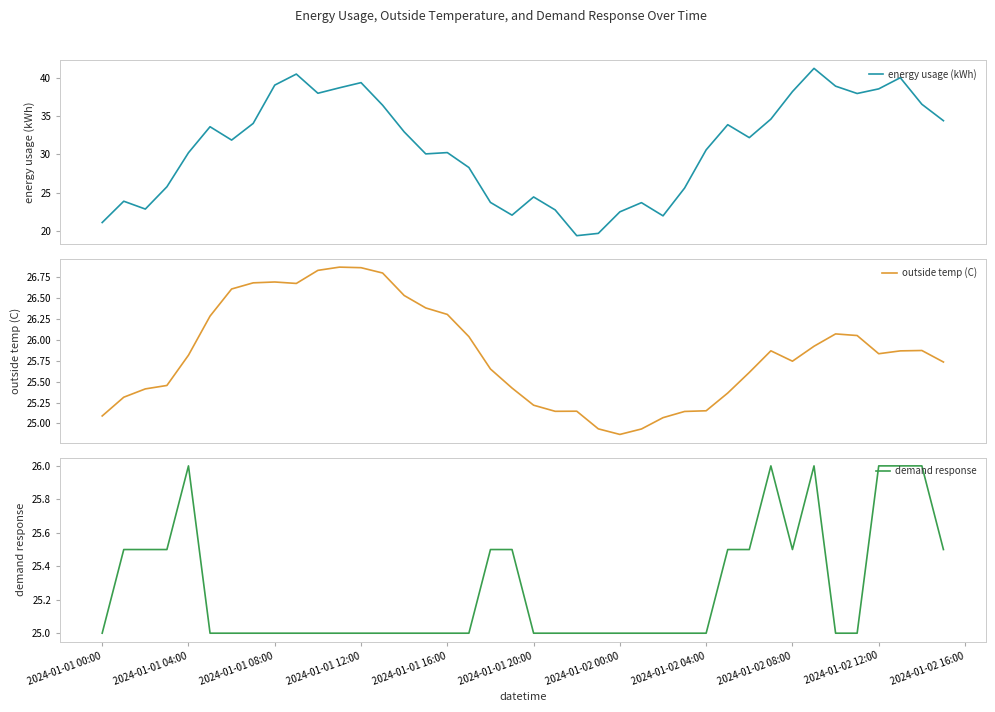

List the series in order of their peak value, highest first.

energy usage (kWh), outside temp (C), demand response